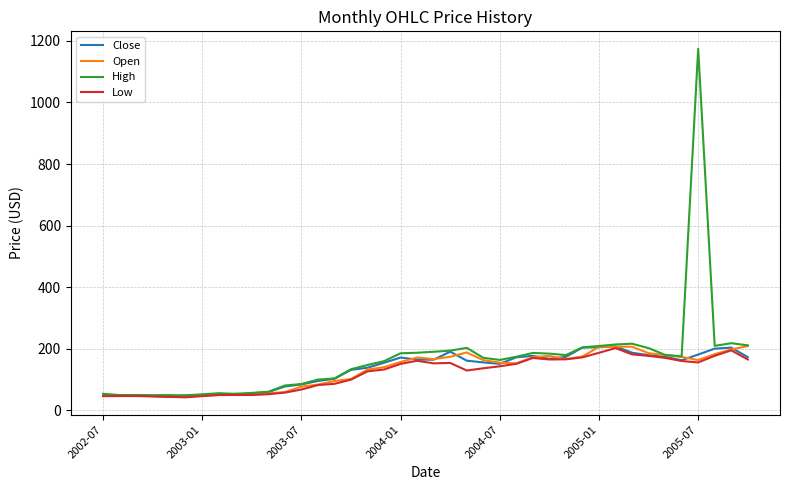

How many values in the Open series exceed 157?

20